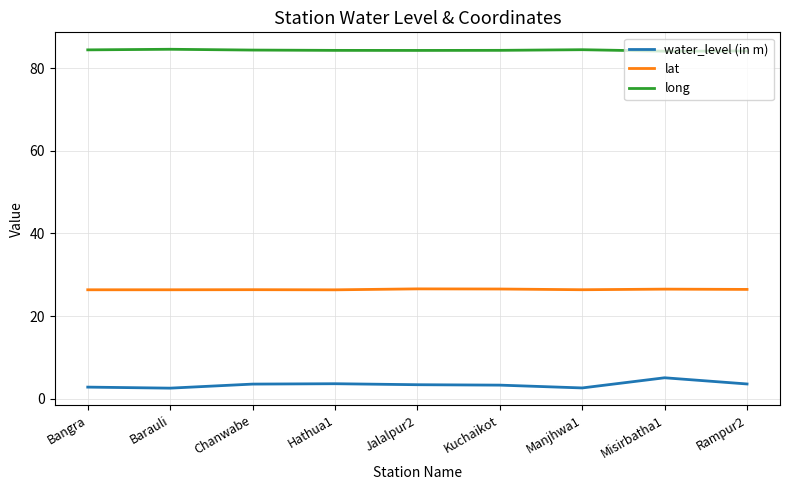

What is the approximate value of lat at Barauli?

26.4